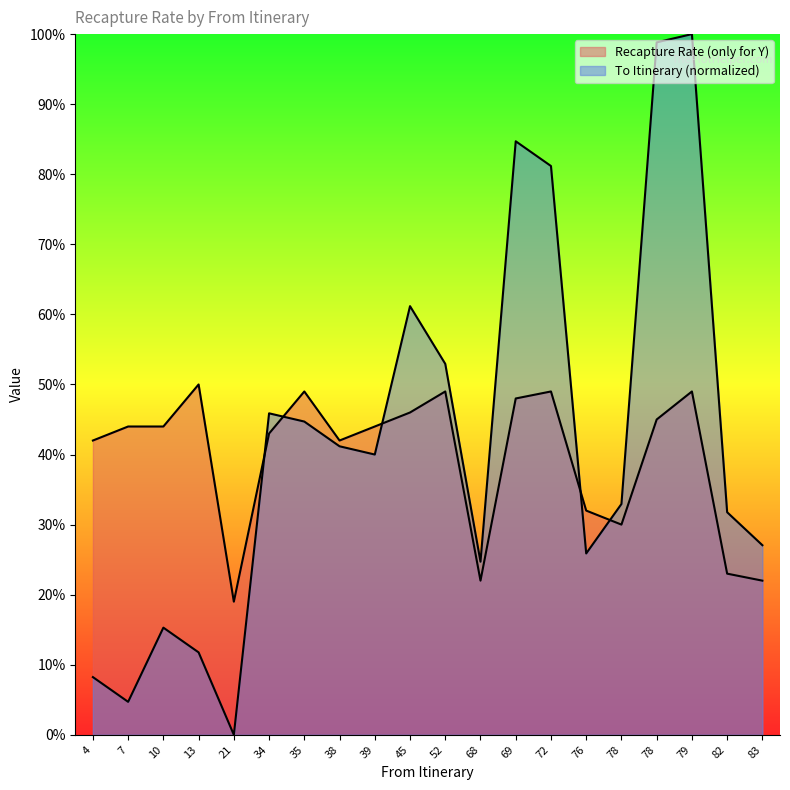

Which series has the largest total across all categories?

To Itinerary